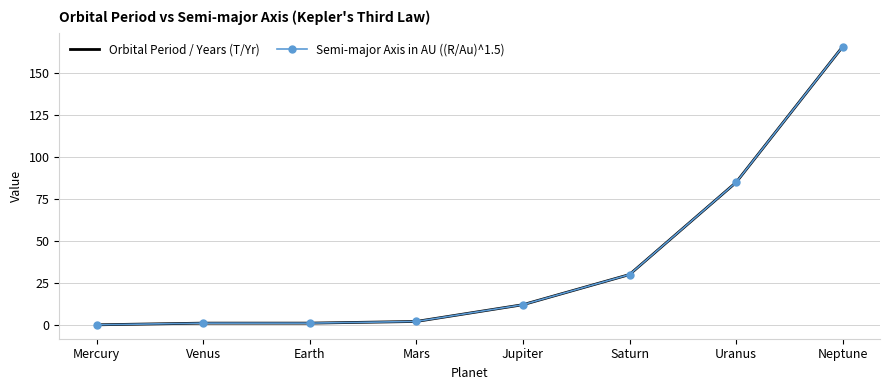

At which category is the sum across all series the highest?

Neptune